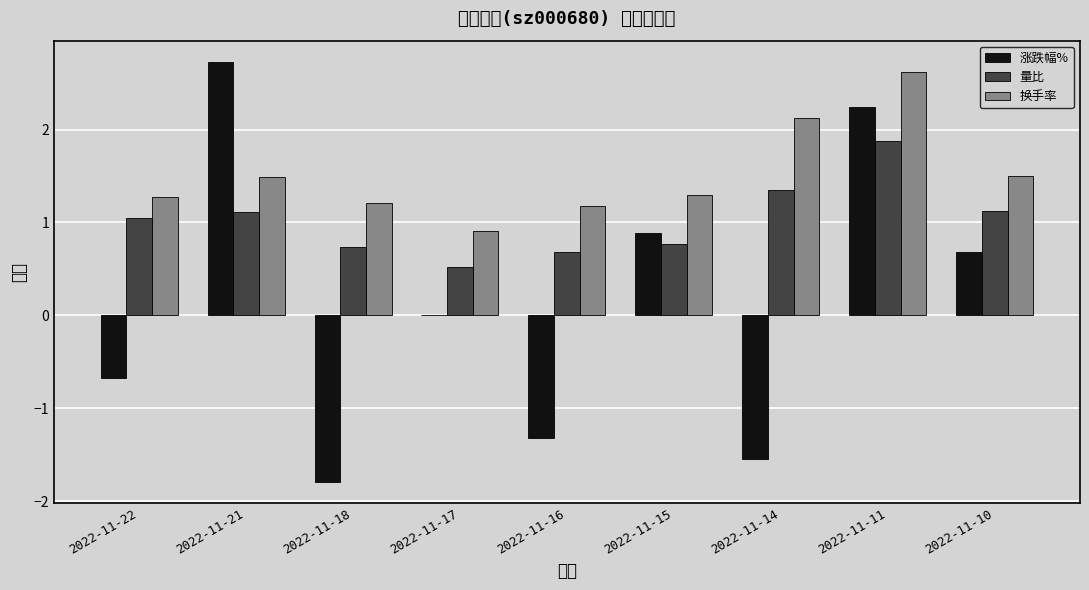

The 涨跌幅% series shows -1.5 at 2022-11-14. True or false?

True